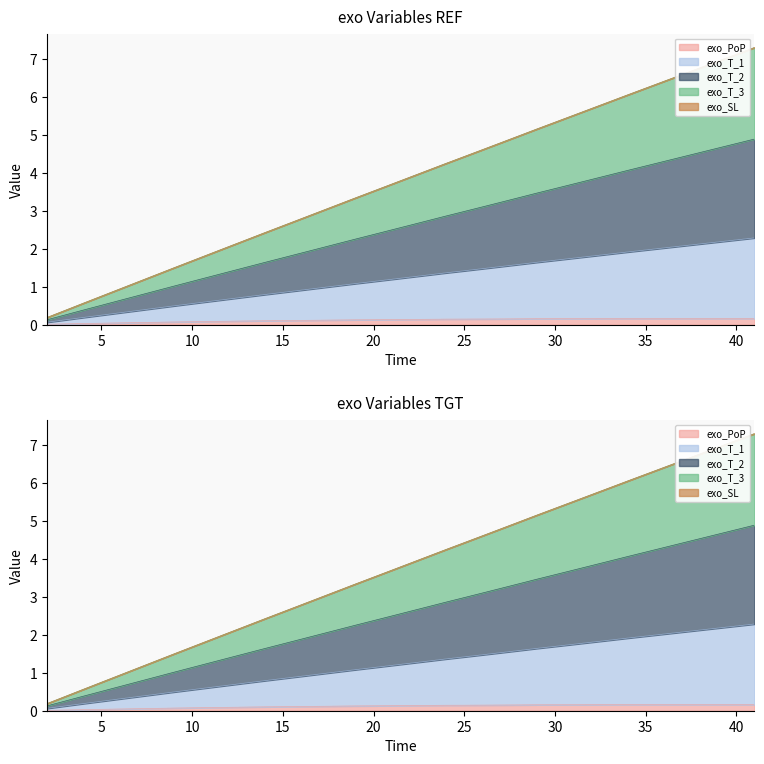

True or false: exo_T_1 has more than 1 points higher than both neighbors.

False